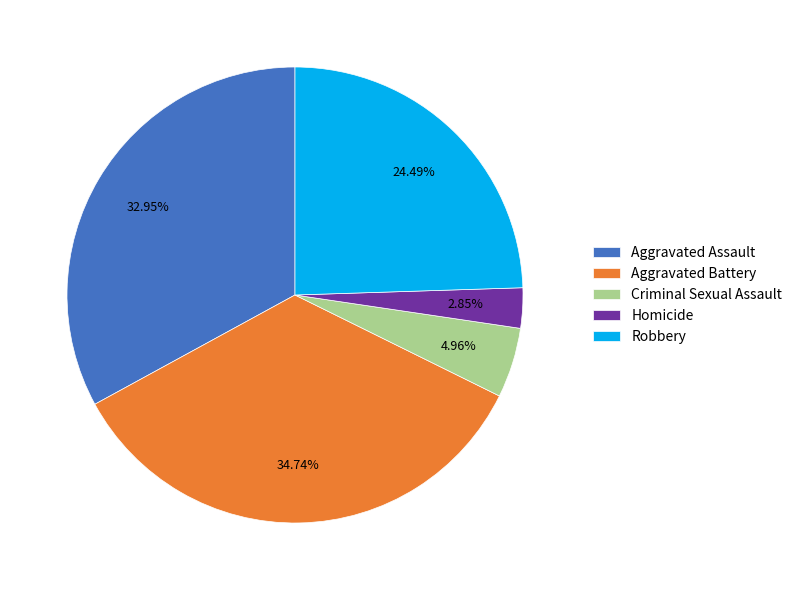

Is the sum of Homicide and Aggravated Battery greater than half?

No